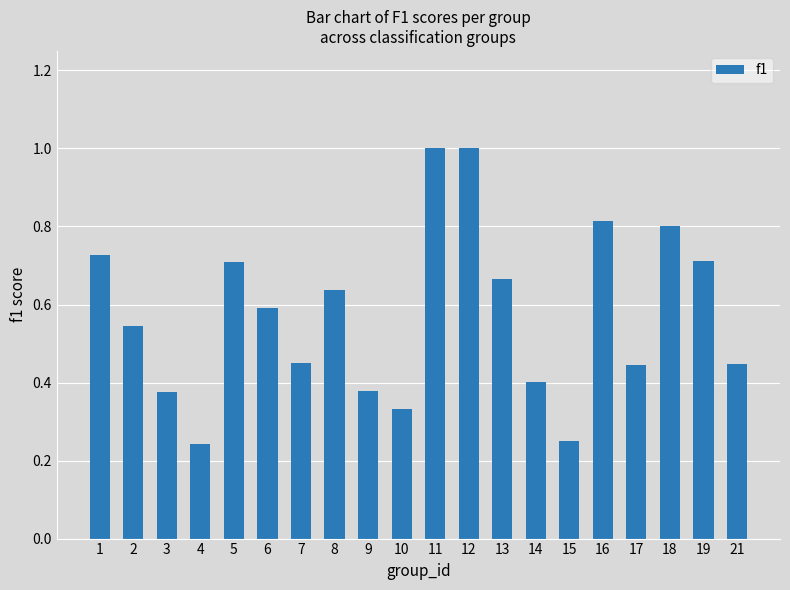

Which has a higher value, 8 or 4?

8